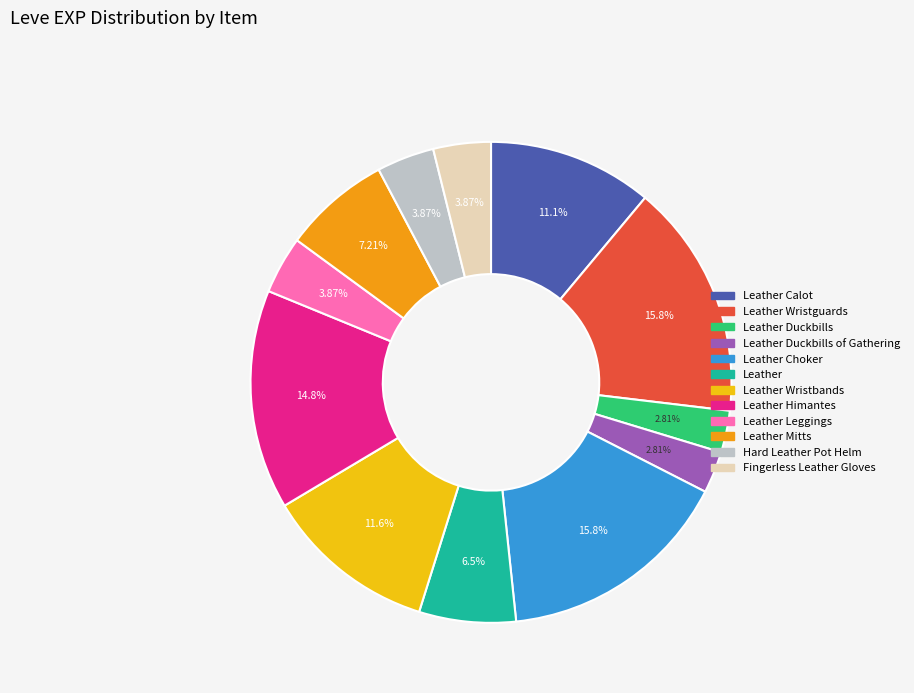

Is there a majority slice in this chart?

No